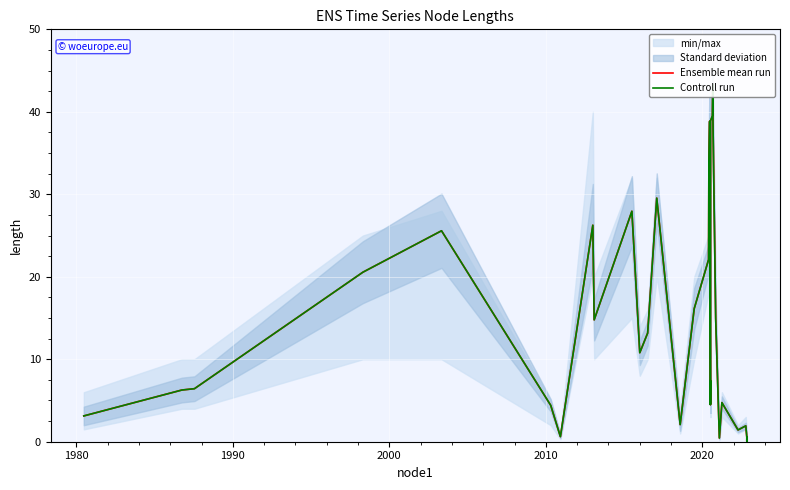

List the series in order of their peak value, highest first.

Ensemble mean run, Controll run